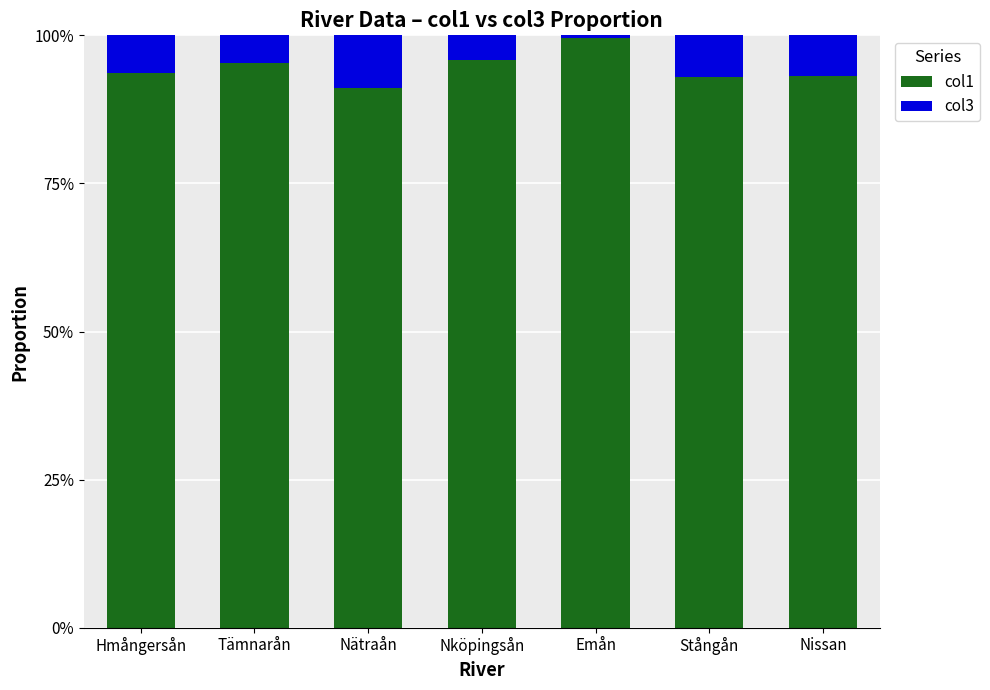

Are the bars horizontal?

No